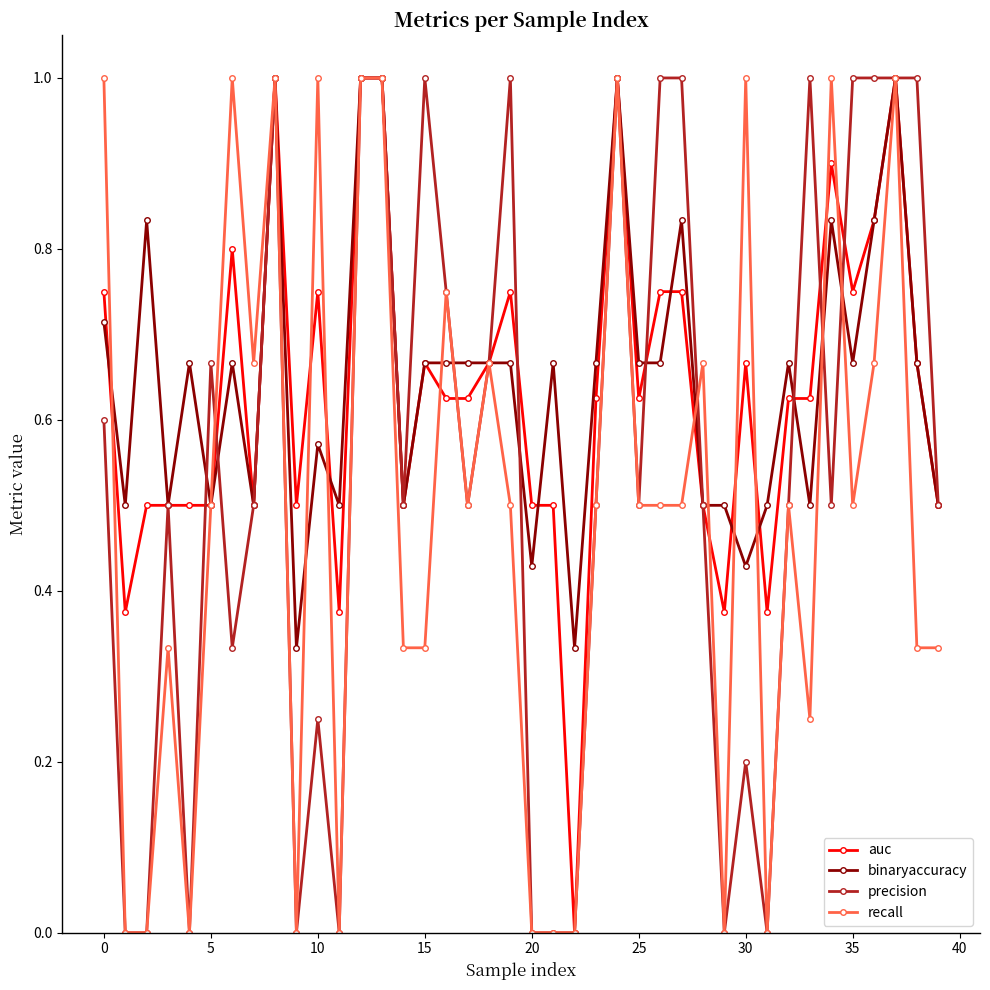

What is the greatest value displayed?

1.0